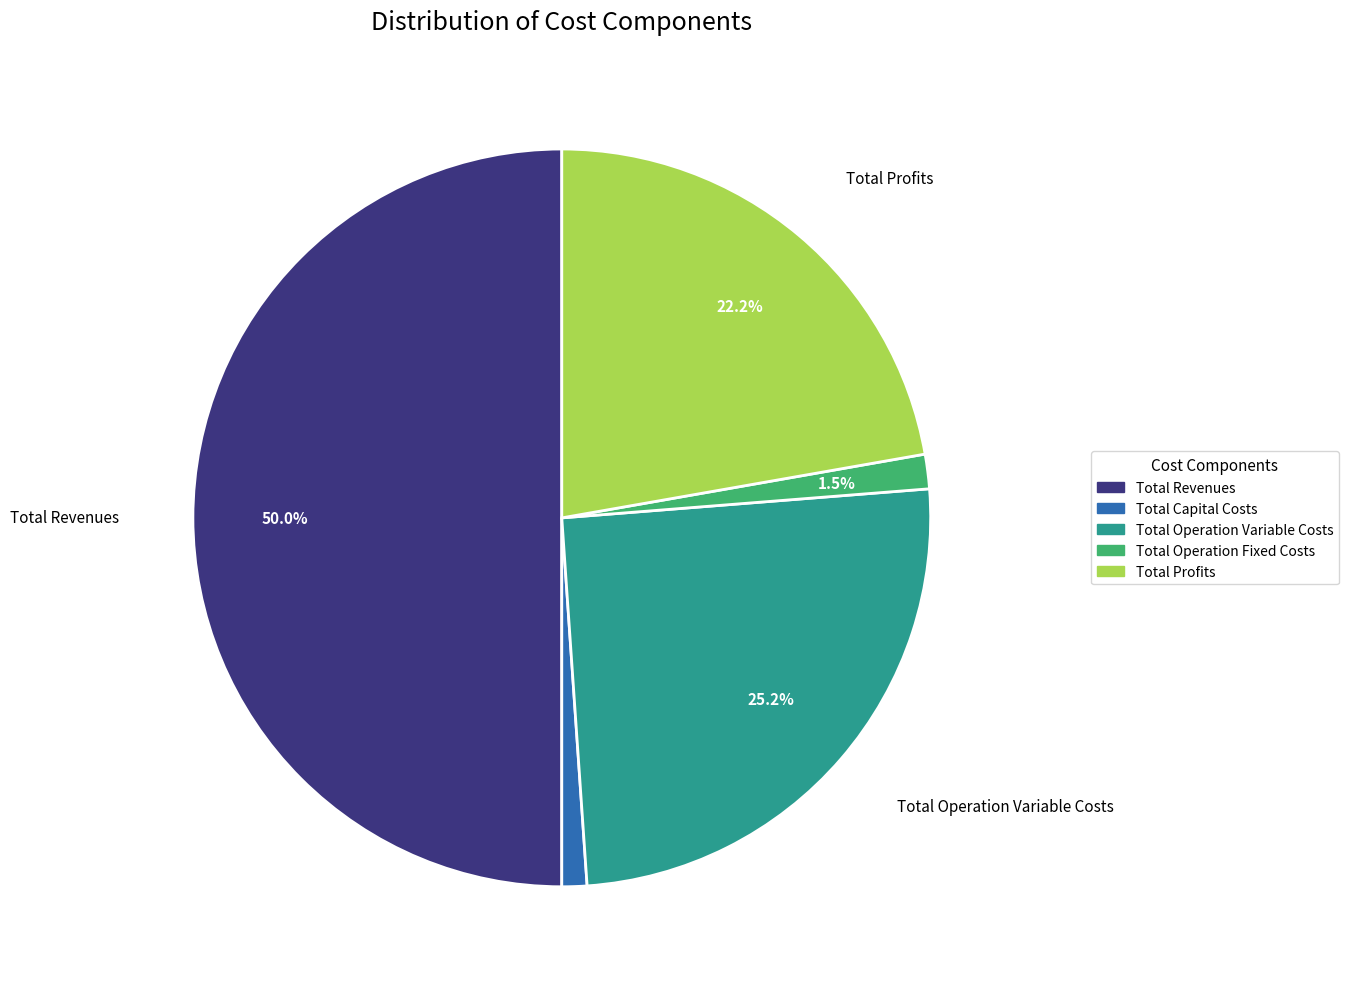

Approximately how many times larger is the value at Total Profits compared to Total Operation Variable Costs?

0.9